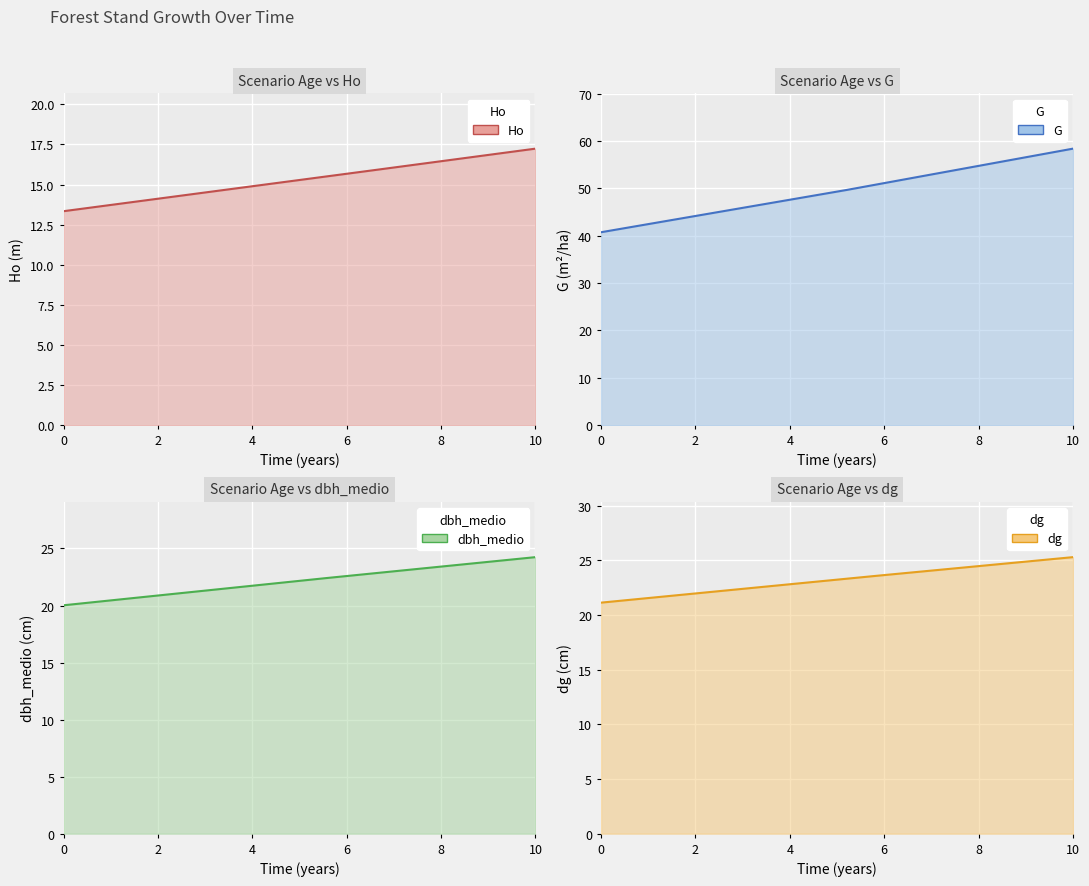

What is the value of the dg point at the 3rd from the left?

23.2